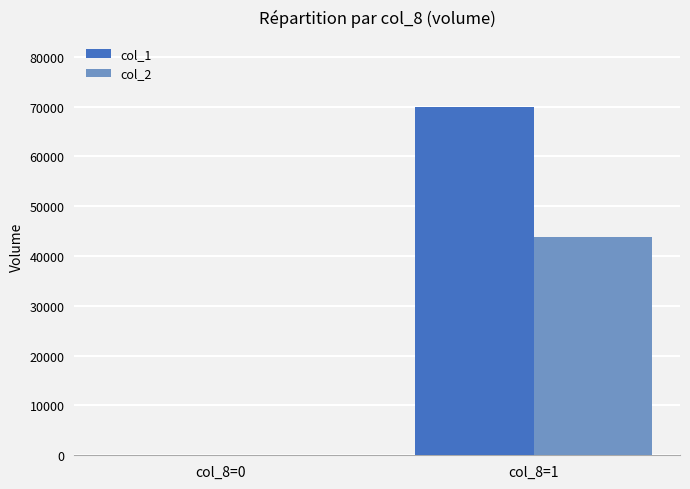

Which label corresponds to the largest value in the chart?

col_8=1